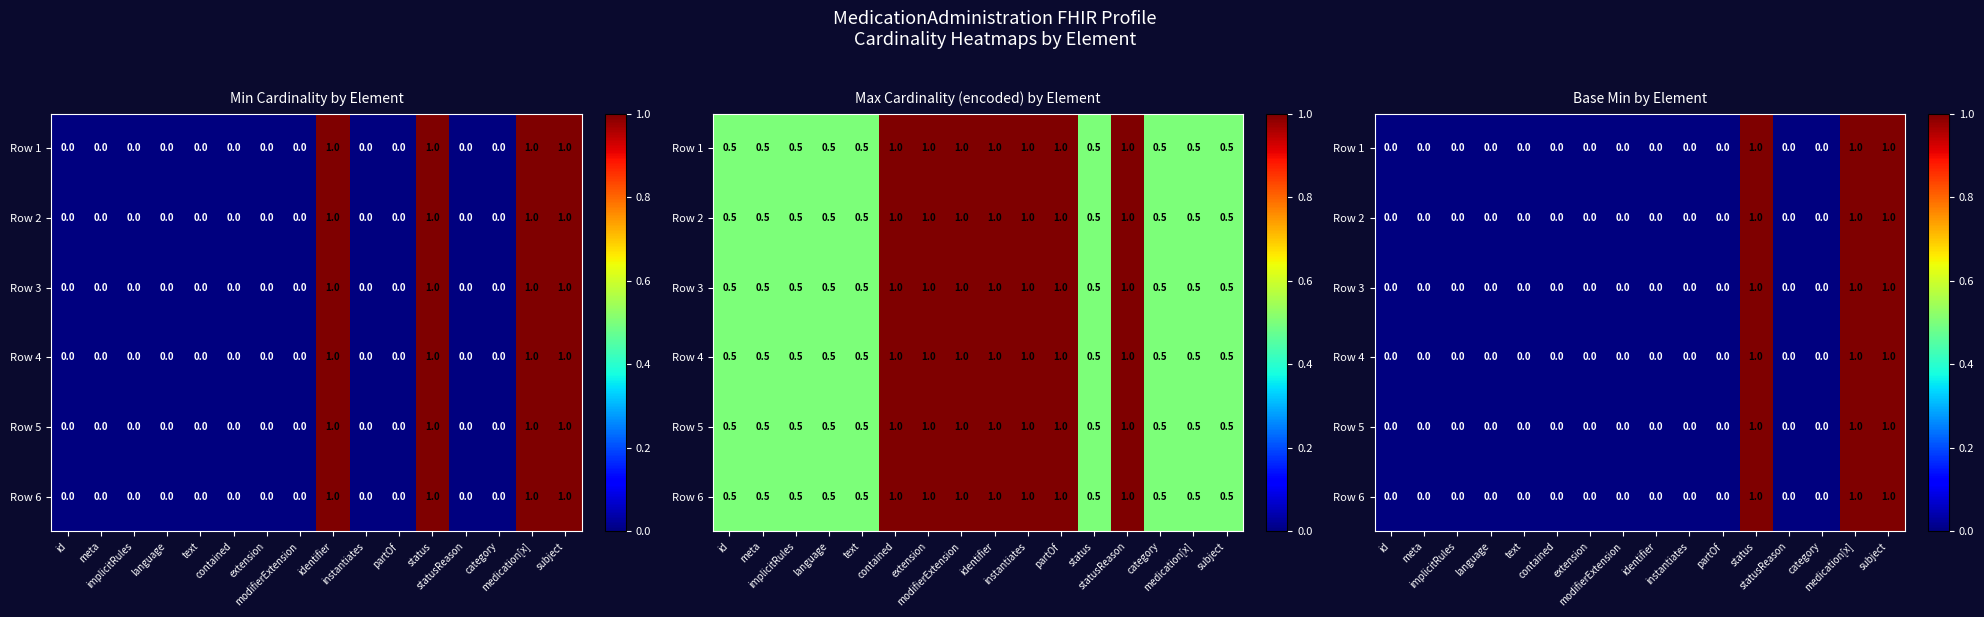

What is the sum of all Row 3 values?

3